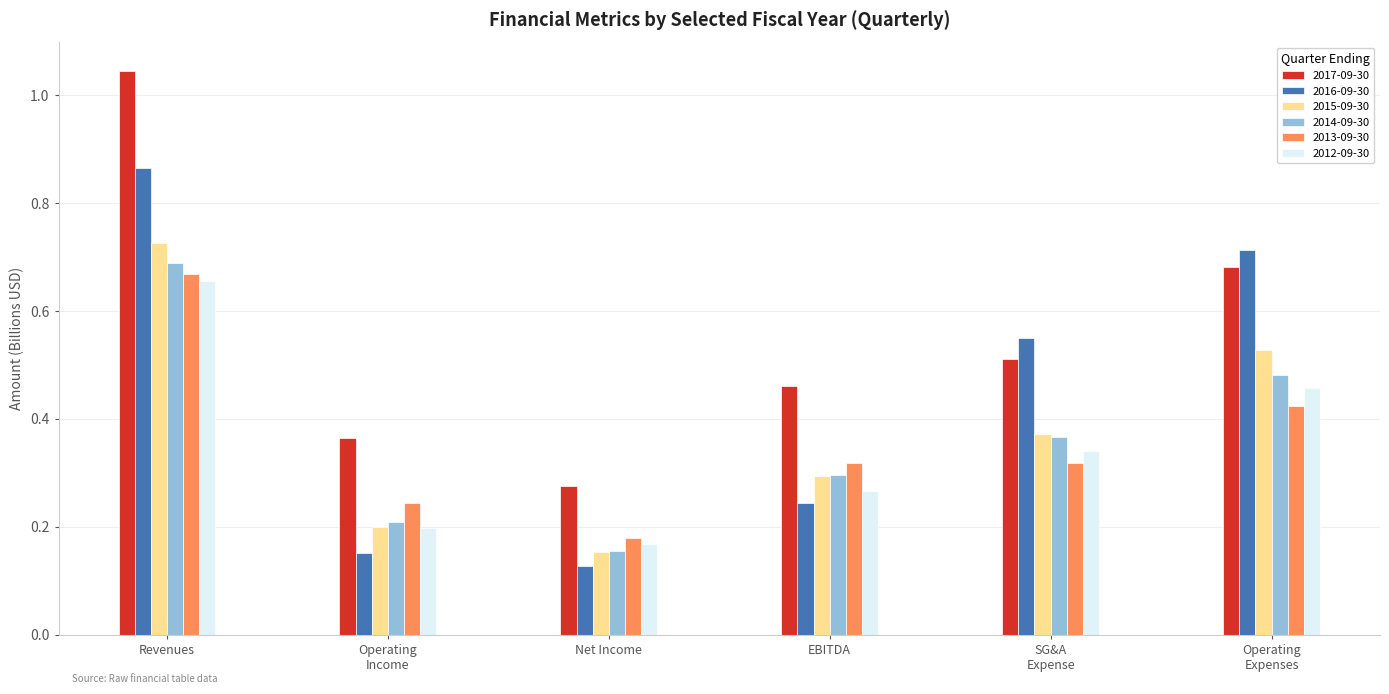

The 2014-09-30 series shows 0.2 at Operating
Expenses. True or false?

False